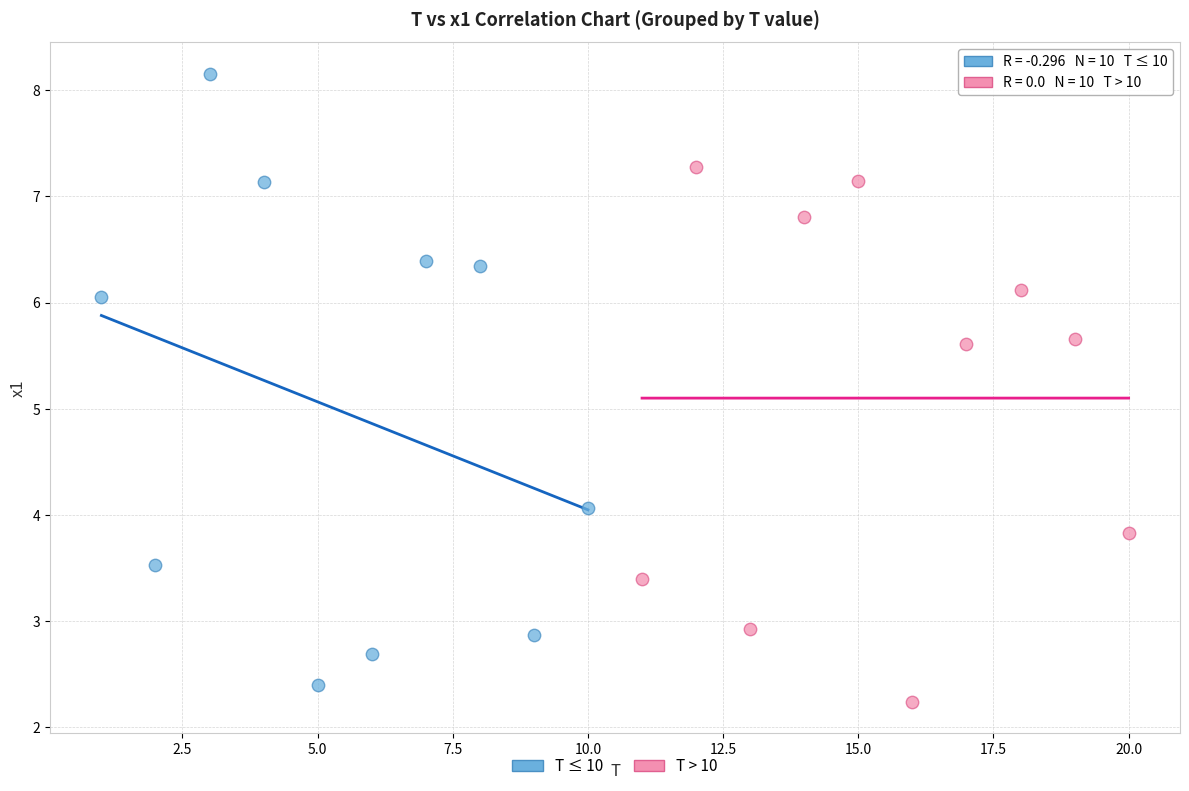

Which series reaches the maximum Y coordinate?

T ≤ 10